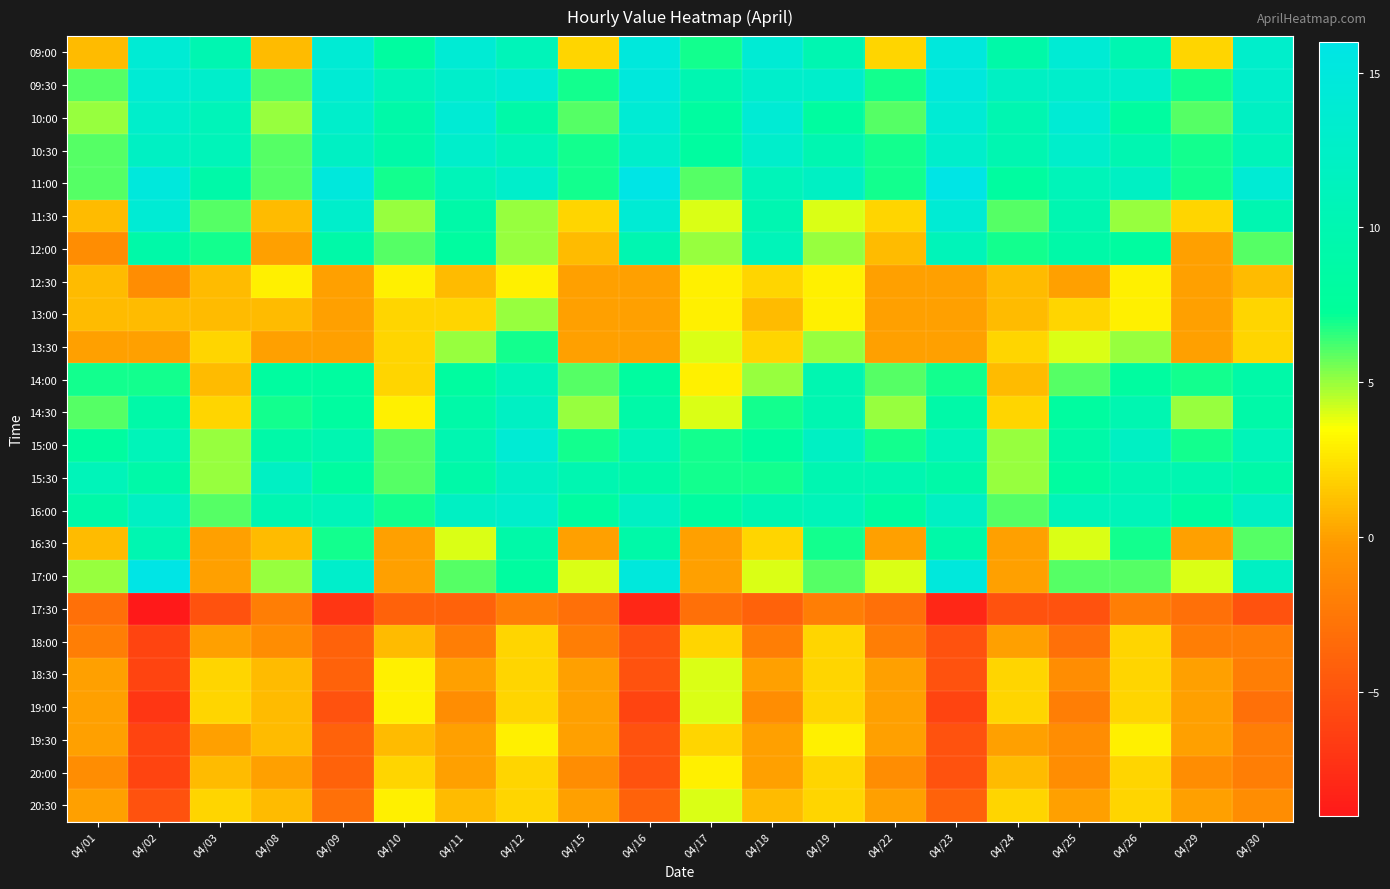

How many series are shown in this chart?

24